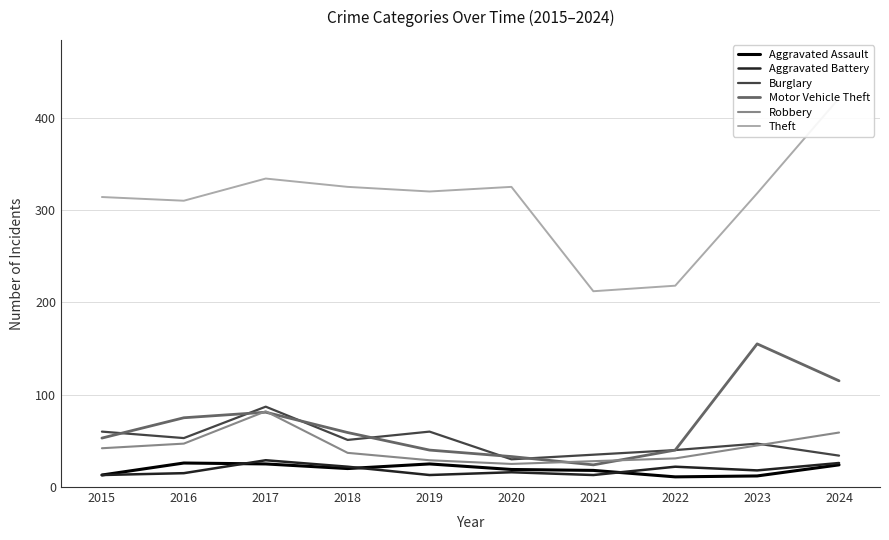

How many data points in Burglary are above 51?

4